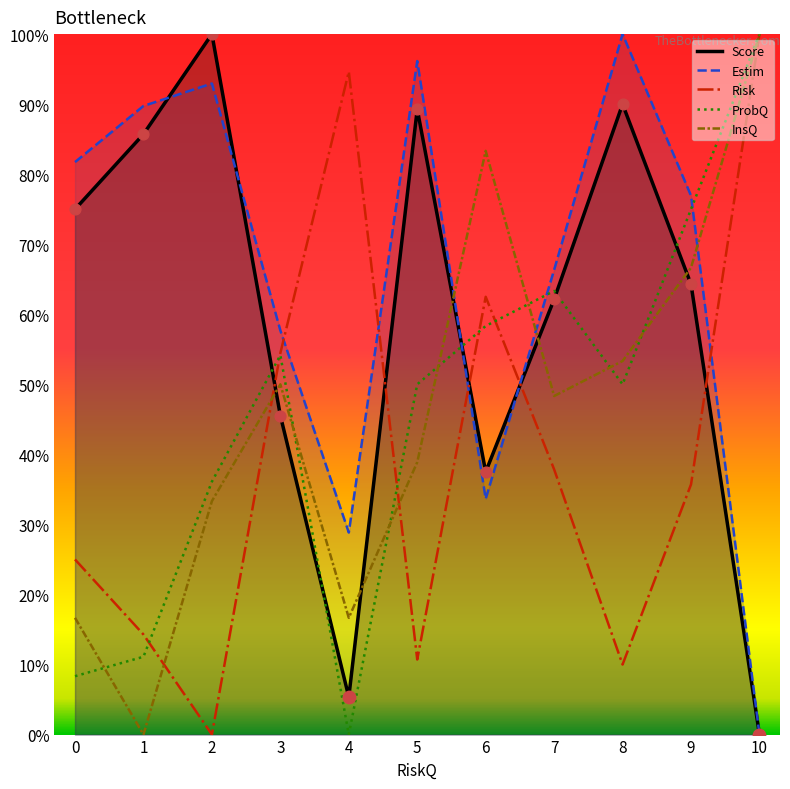

Which series contains the highest Y value?

Score